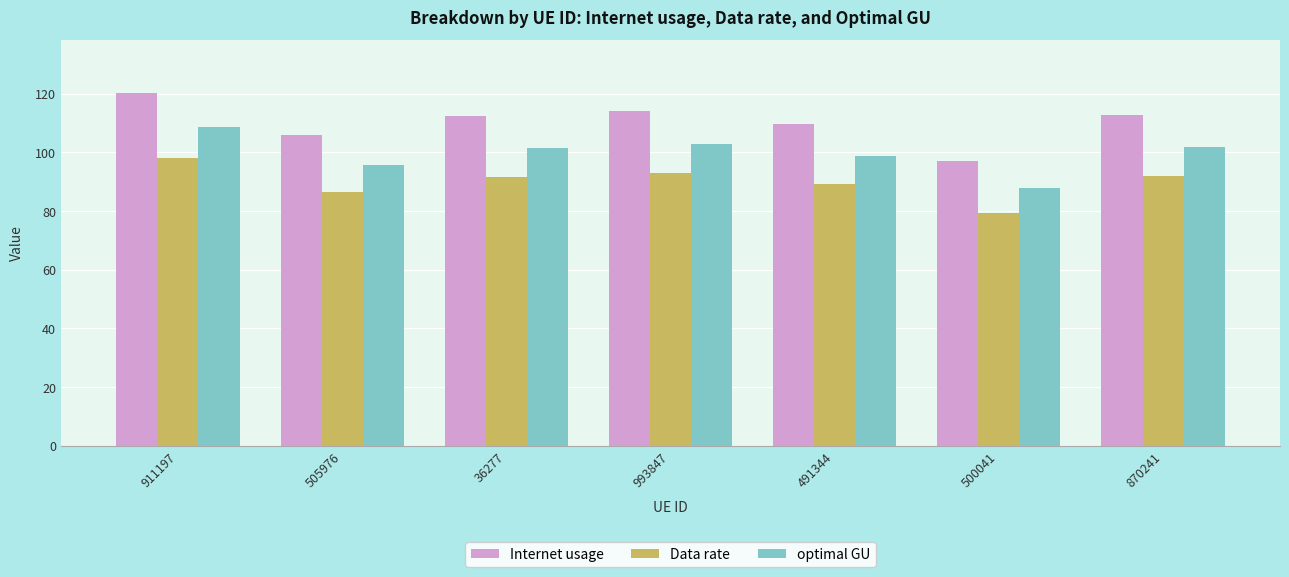

Rank the series by their average value, from highest to lowest.

Internet usage, optimal GU, Data rate